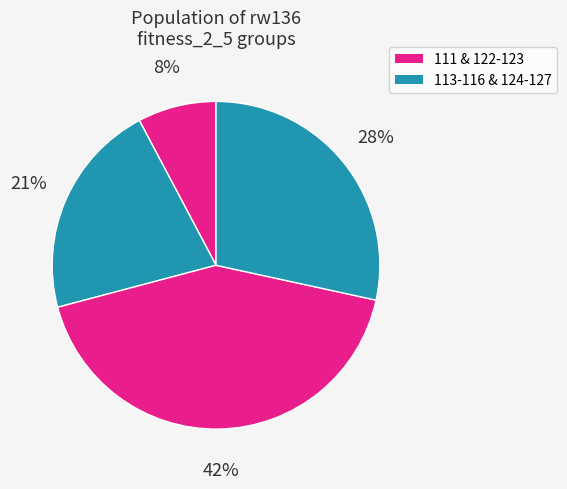

How many segments does this pie chart have?

4